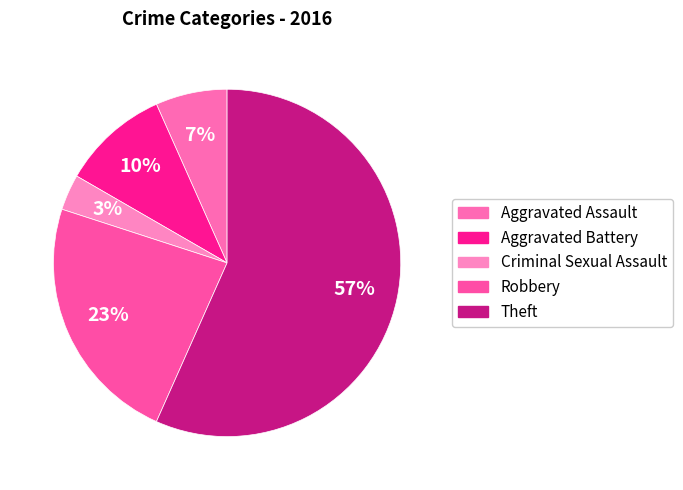

What percentage is the Robbery slice, to the nearest percent?

23%